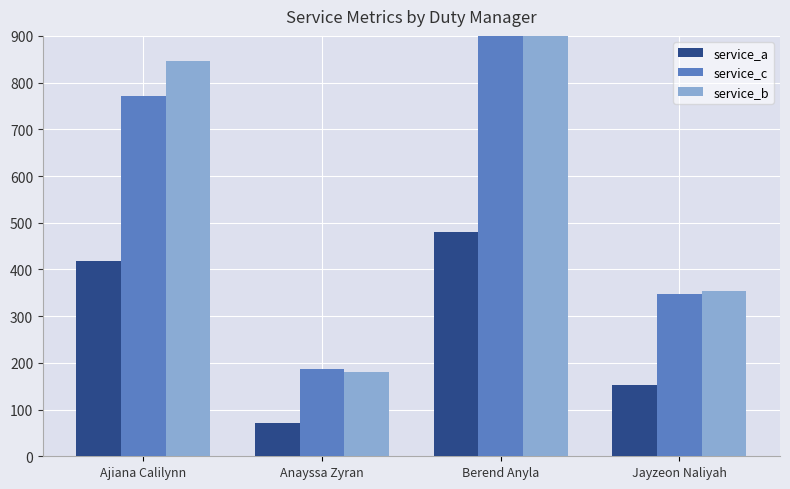

Reading right to left, extract all data points from this chart.

service_a: Jayzeon Naliyah=153	Berend Anyla=480	Anayssa Zyran=72	Ajiana Calilynn=419
service_c: Jayzeon Naliyah=348	Berend Anyla=1004	Anayssa Zyran=186	Ajiana Calilynn=772
service_b: Jayzeon Naliyah=354	Berend Anyla=1043	Anayssa Zyran=180	Ajiana Calilynn=847